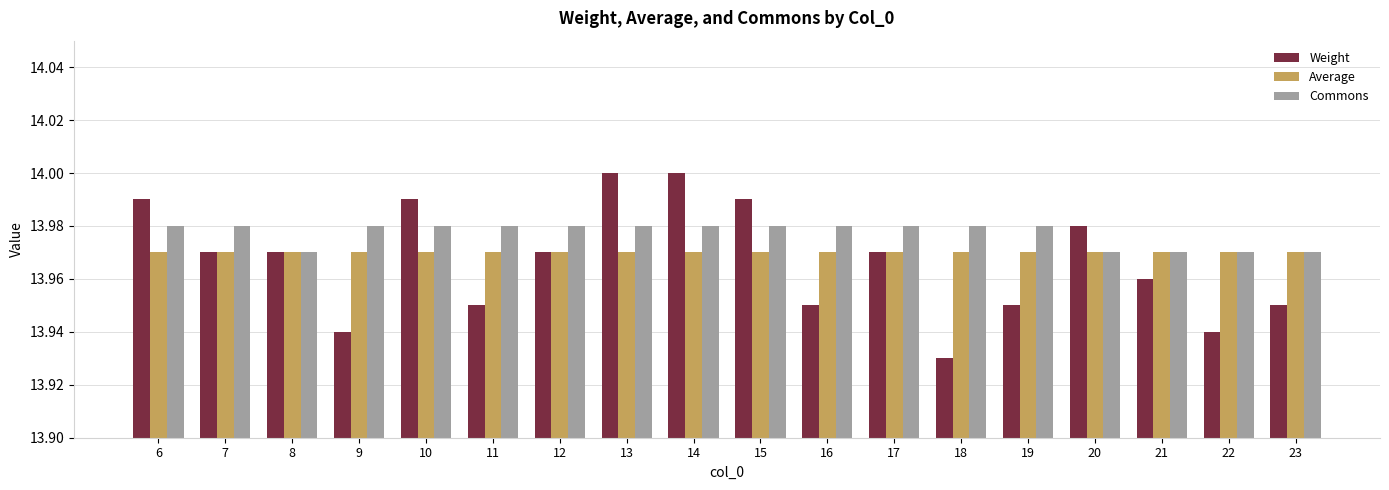

Is the value of Commons at 9 greater than the value of Weight at 11?

Yes